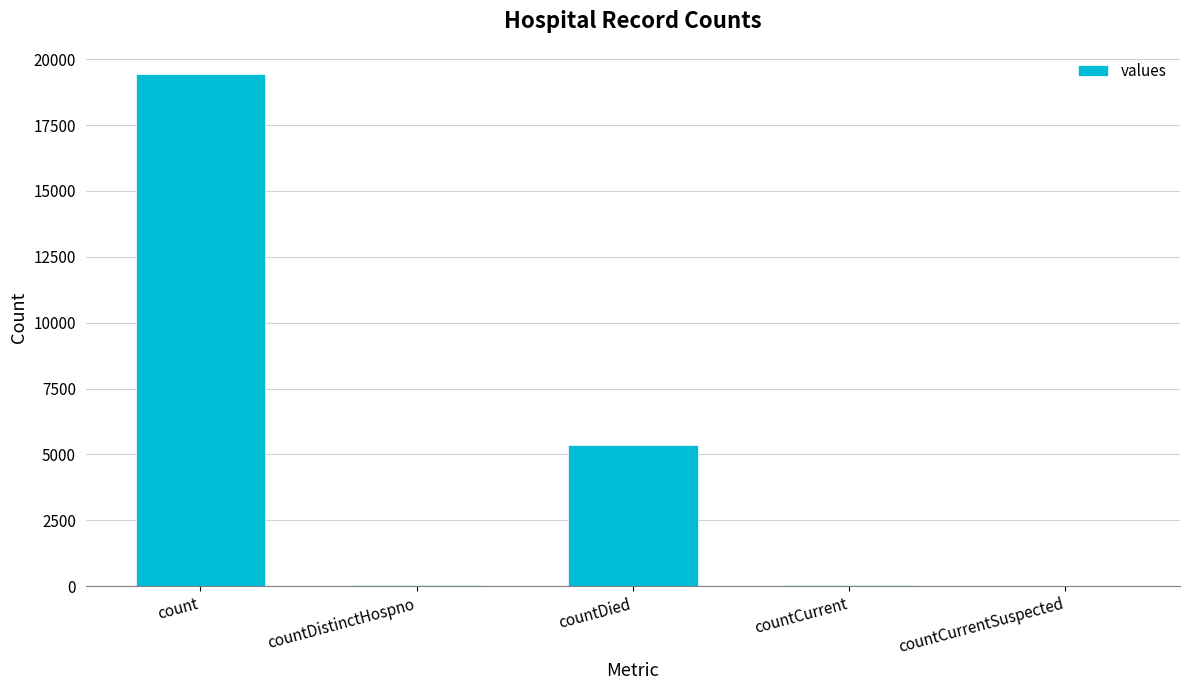

True or false: the data shows 60 at countCurrent.

True